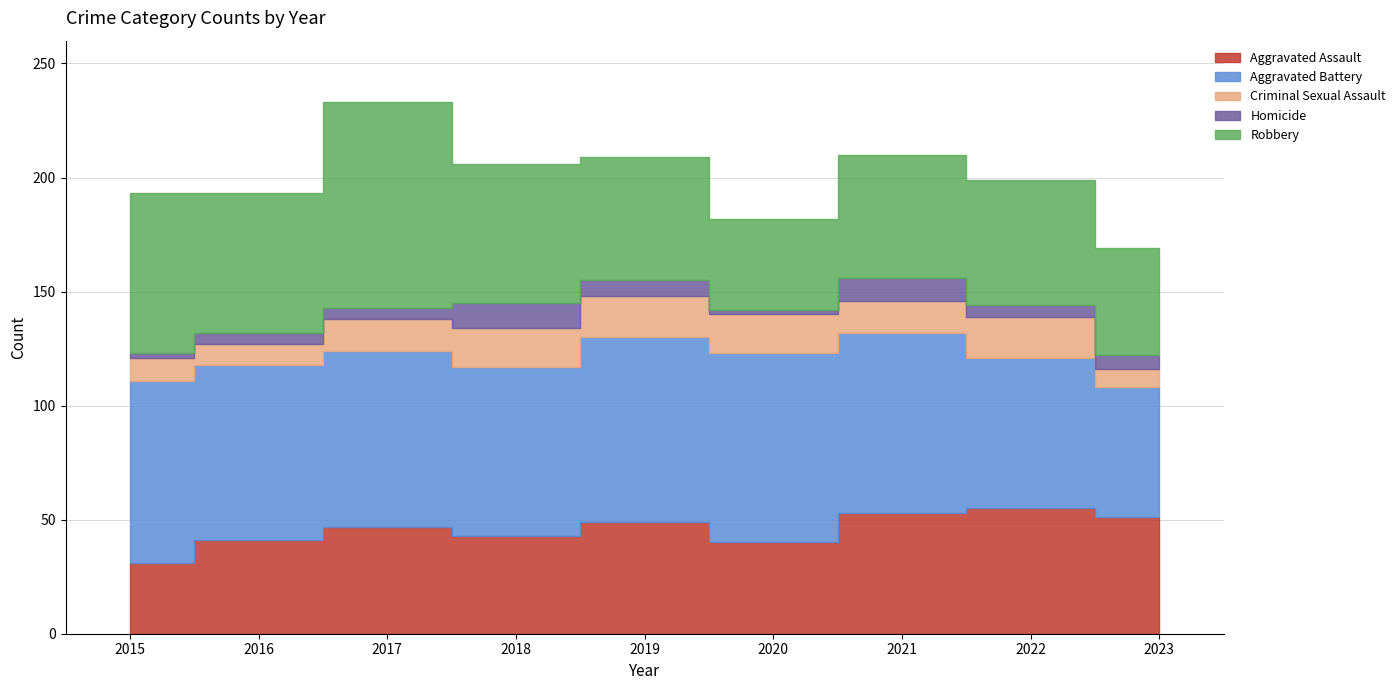

At which category does Robbery reach its first local peak?

2017